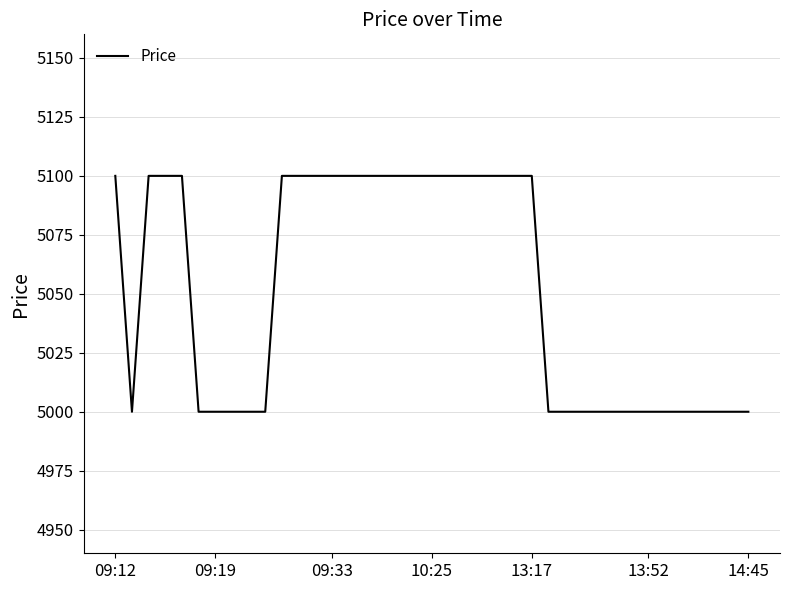

What is the greatest value displayed?

5100